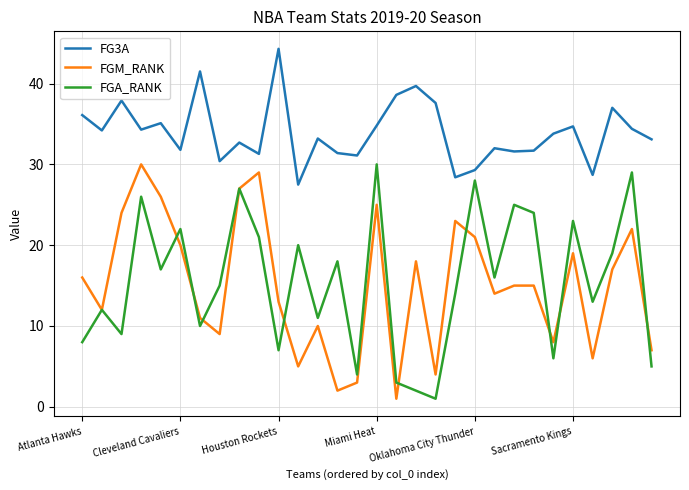

True or false: FG3A and FGA_RANK intersect in this chart.

False